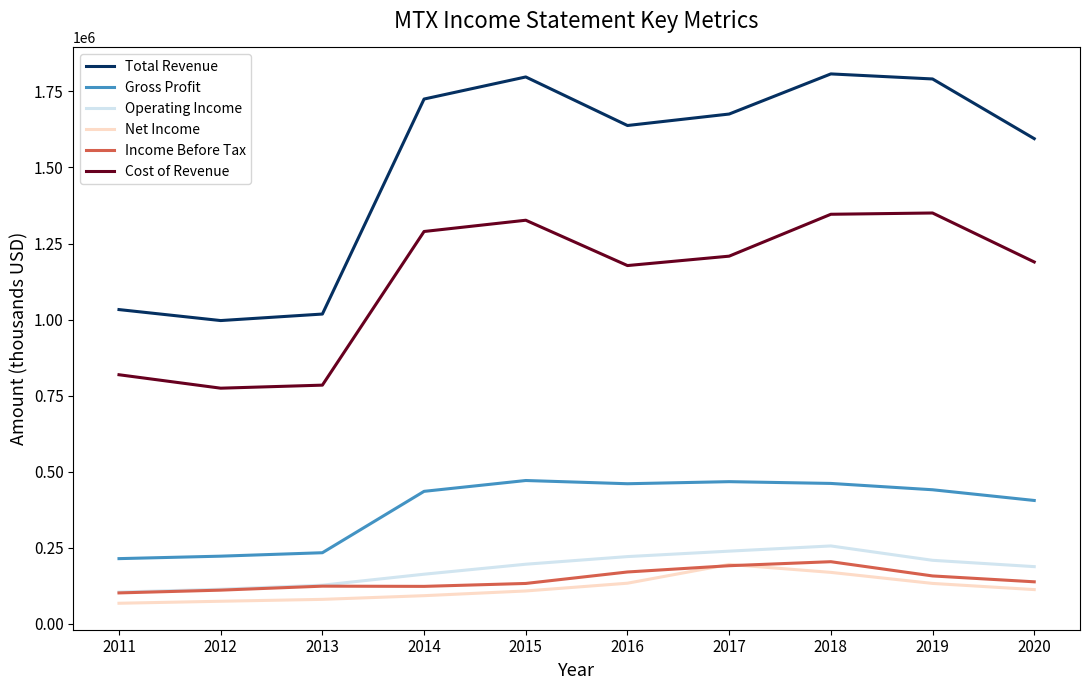

The value of Total Revenue at 2018 is 400732. True or false?

False